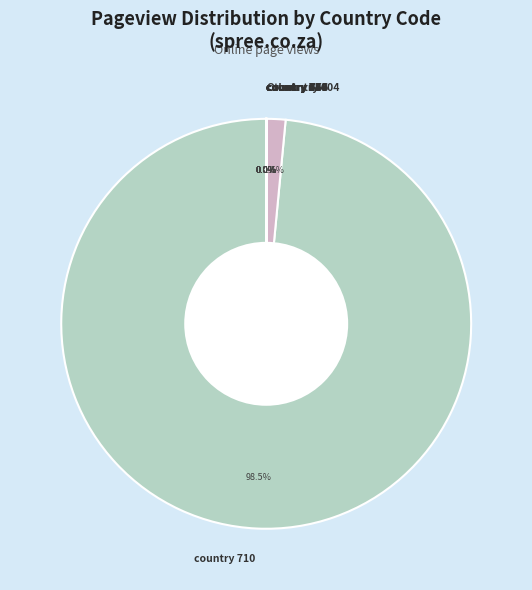

What portion of the pie excludes country 404?

98.5%